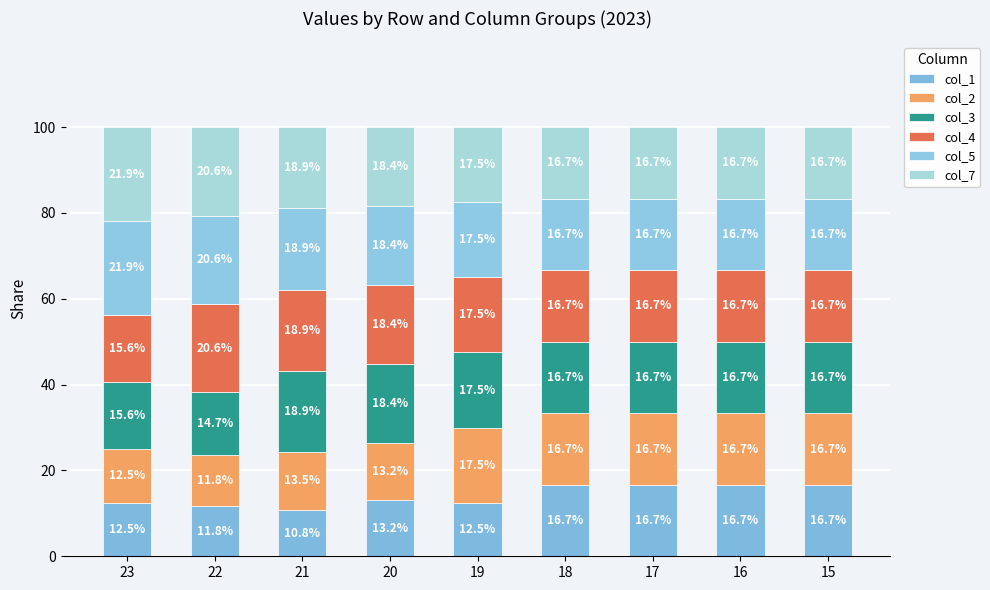

Which series has the widest spread of values?

col_1